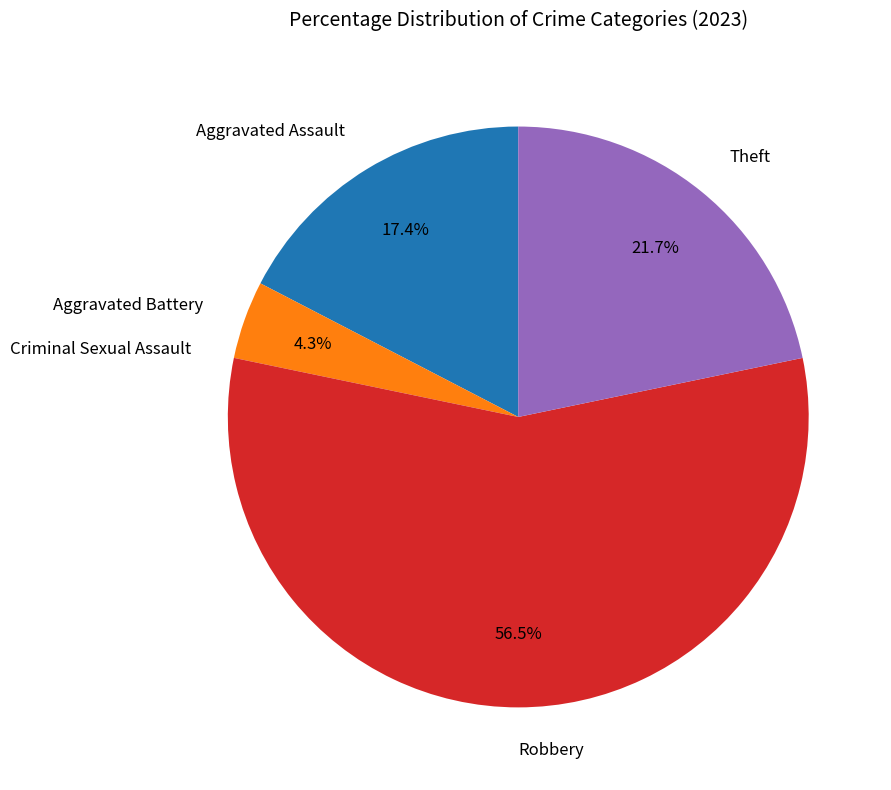

What percentage is the Aggravated Battery slice, to the nearest percent?

4%